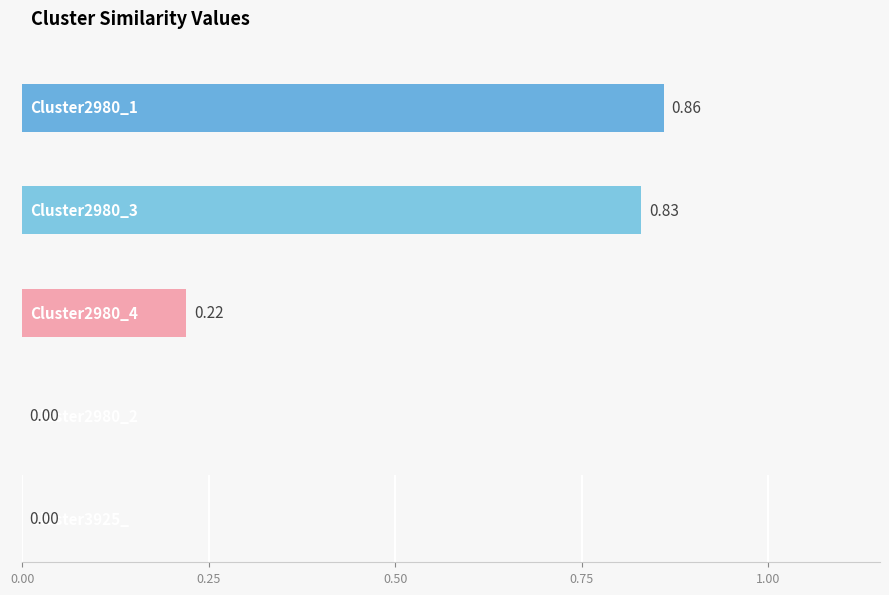

What is the minimum value for Cluster2980_4?

0.2